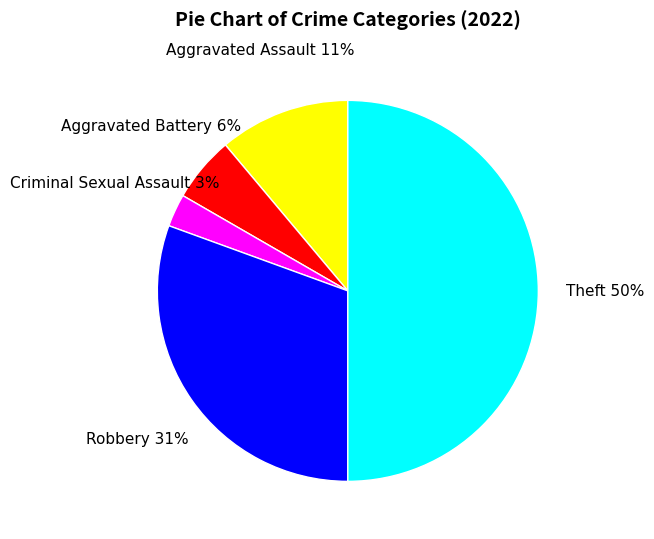

Combined, do Aggravated Battery and Robbery account for over 50%?

No